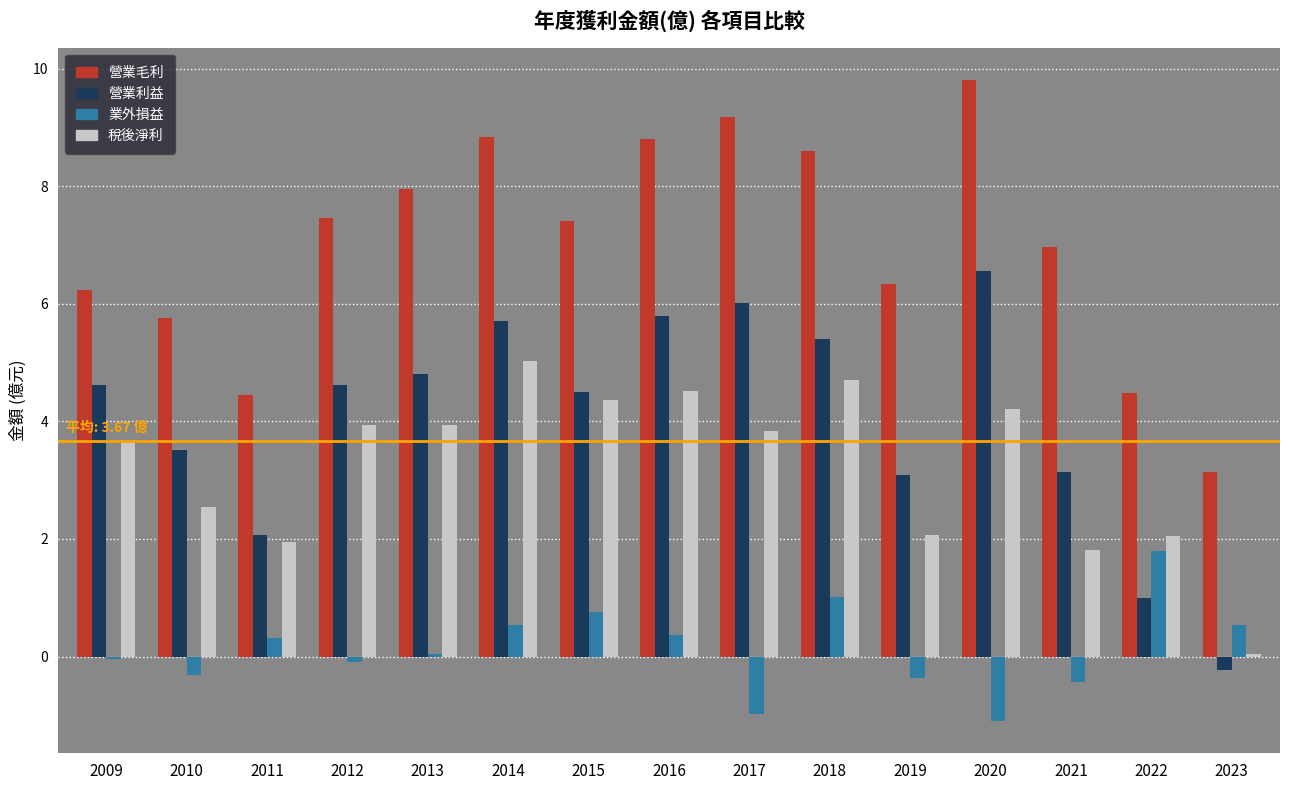

List the series in order of their peak value, lowest first.

業外損益, 稅後淨利, 營業利益, 營業毛利